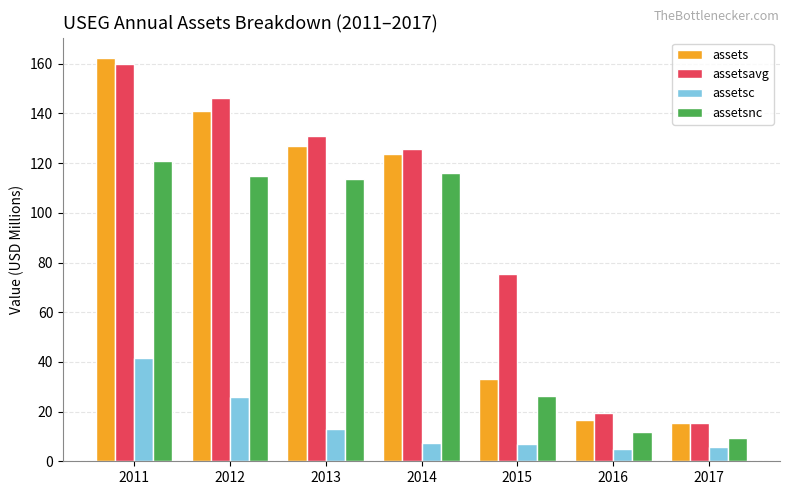

What is the difference between the second highest and second lowest values in the assetsc series?

20.1